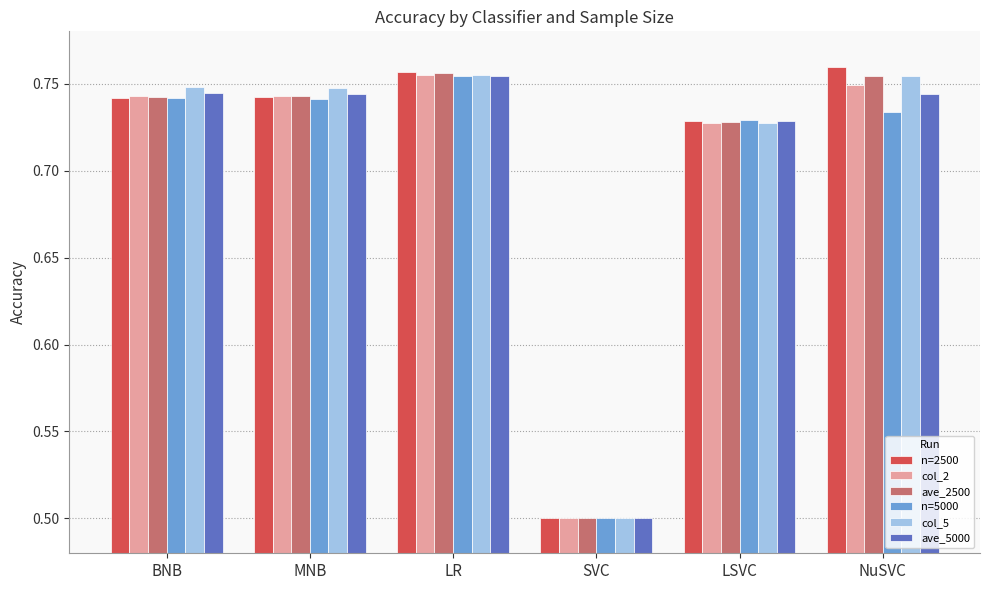

What is the label of the 4th bar from the right?

LR